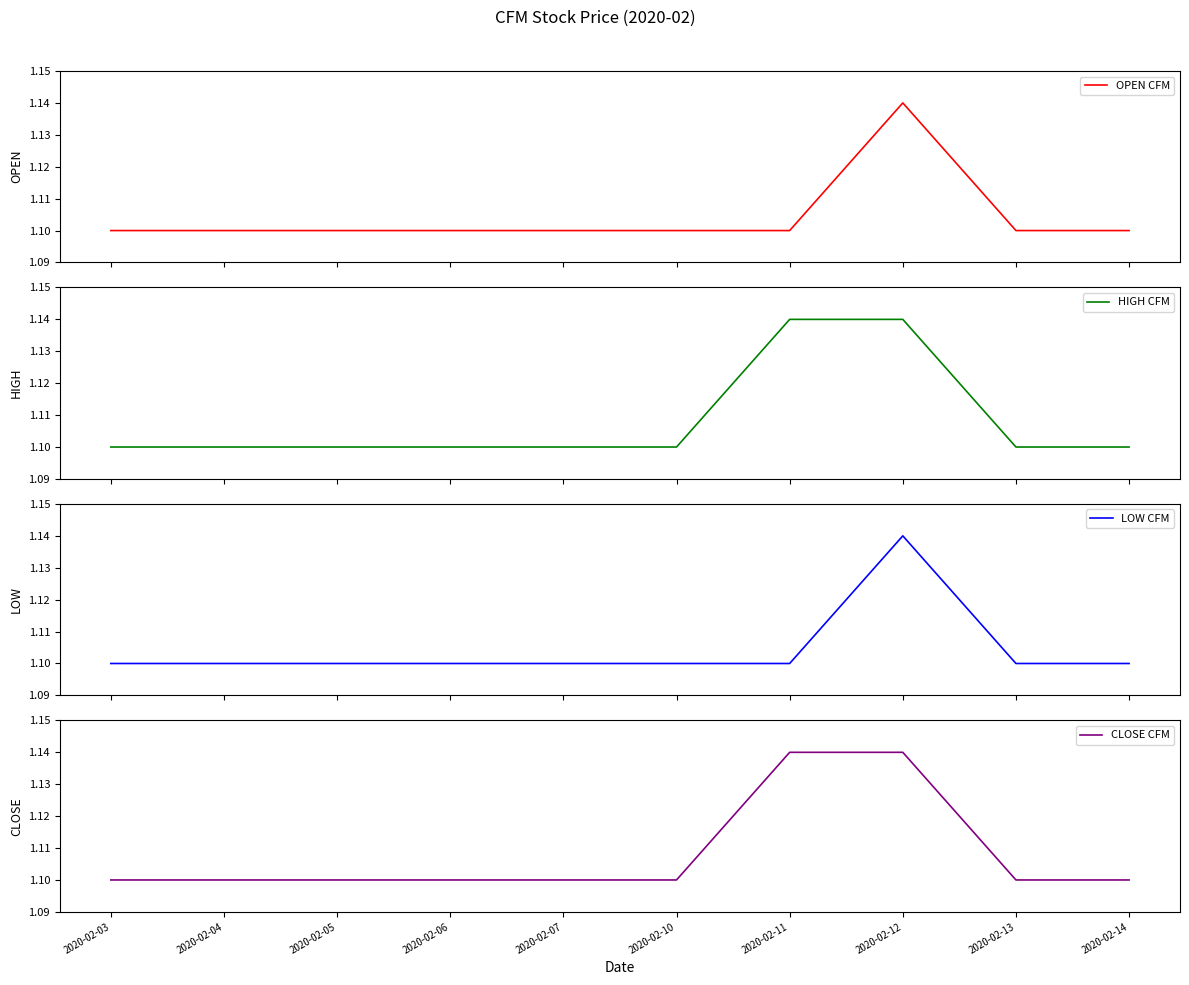

What is the value of the LOW CFM point at the 10th from the left?

1.1